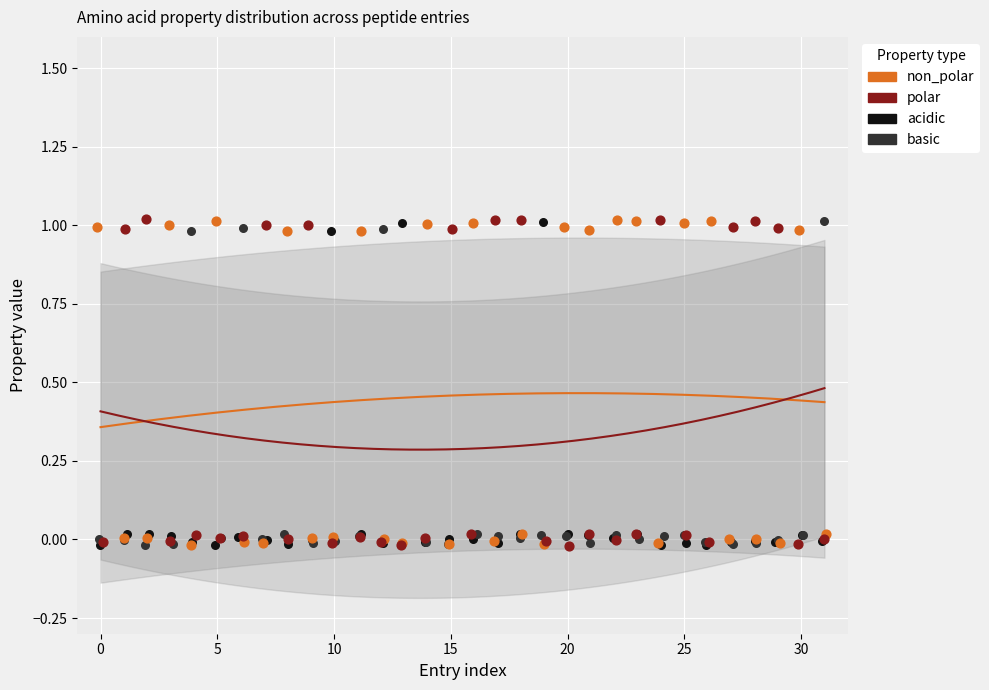

What are all the series names shown in the legend?

non_polar, polar, acidic, basic